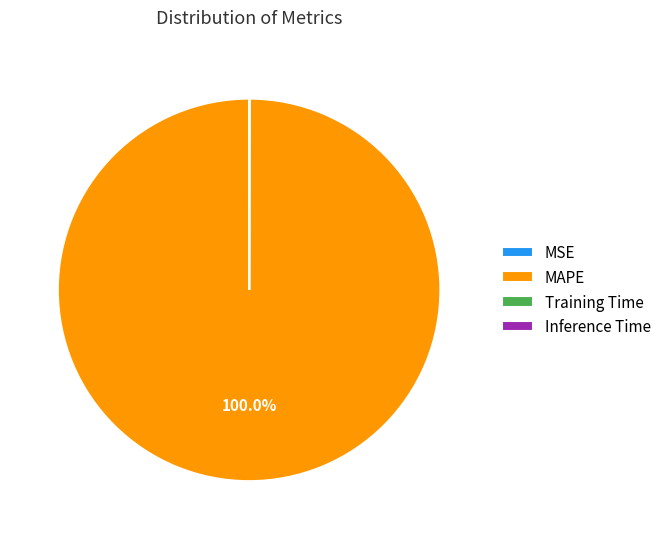

Which category has the biggest portion of the pie?

MAPE